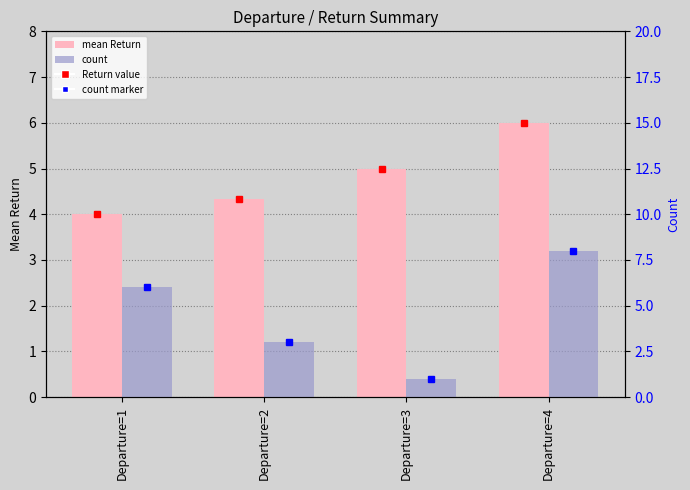

Which series has the largest total across all categories?

mean Return